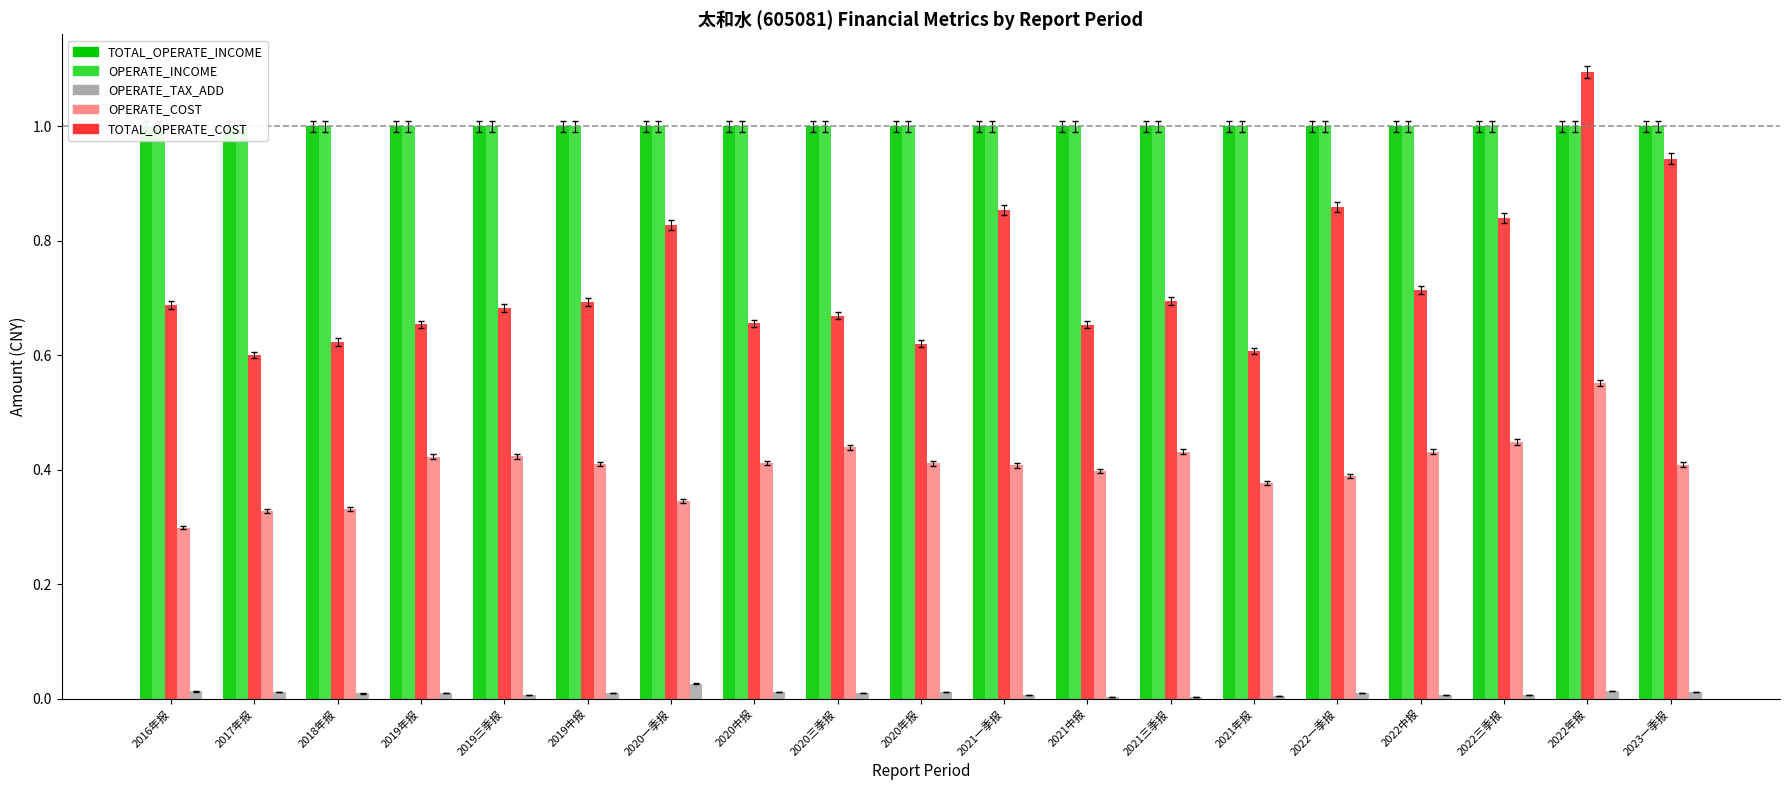

What is the highest value of the OPERATE_INCOME series?

1.0